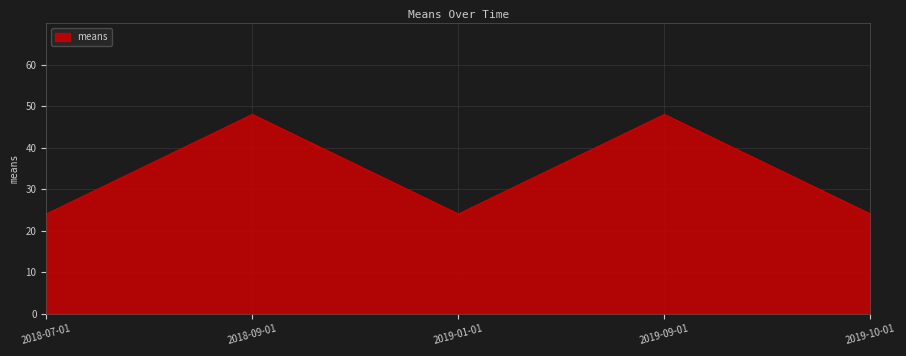

What position from the left is 2018-09-01?

2